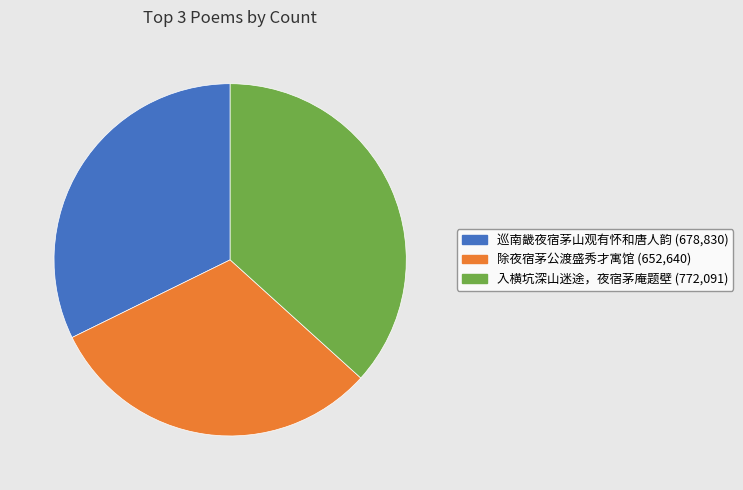

Which slice is the largest?

入横坑深山迷途，夜宿茅庵题壁